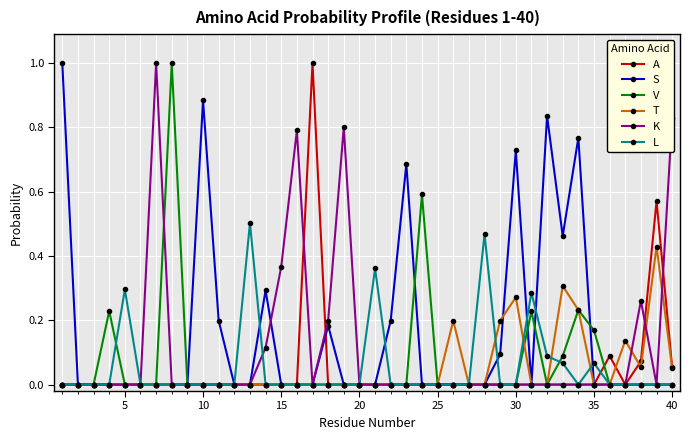

True or false: S has more than 1 interior local peaks.

True